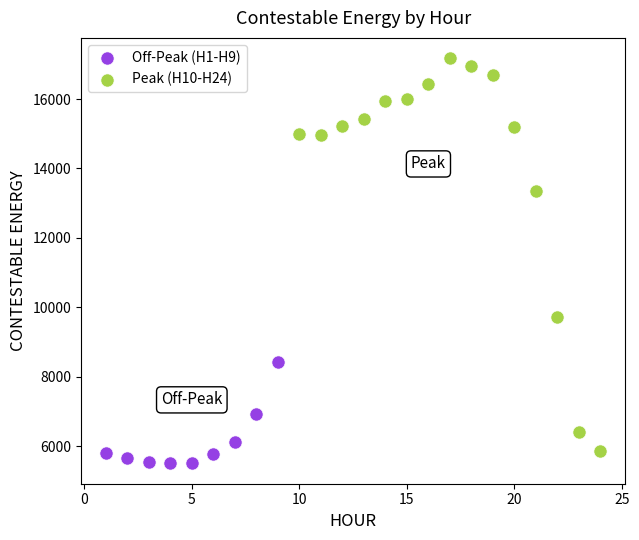

Which series has the largest Y range (max minus min)?

Peak (H10-H24)